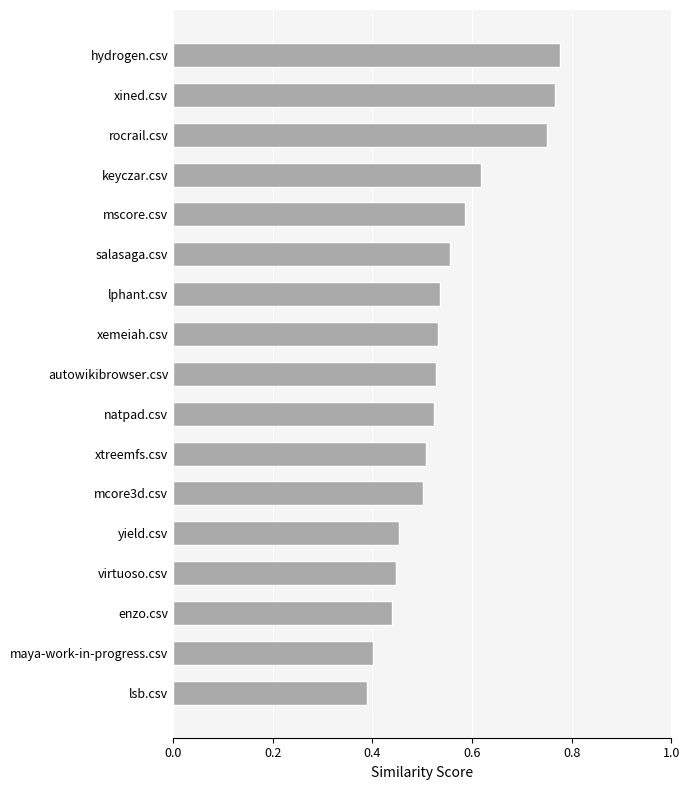

Which category has the highest value across all series?

hydrogen.csv